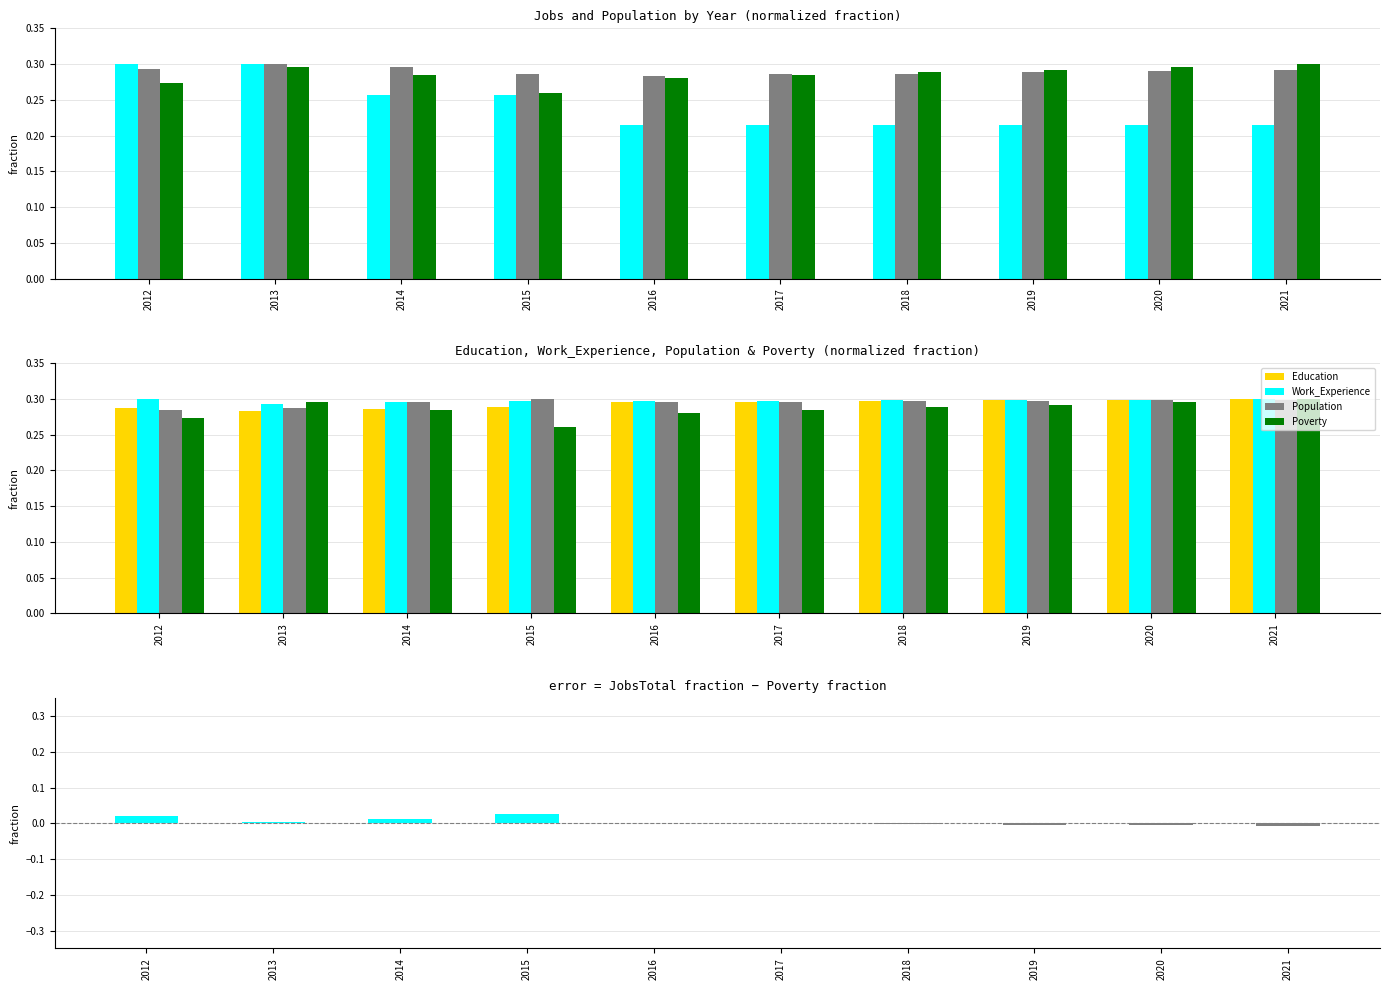

What is the difference between the maximum and minimum values in the jobsEntertainment series?

0.1